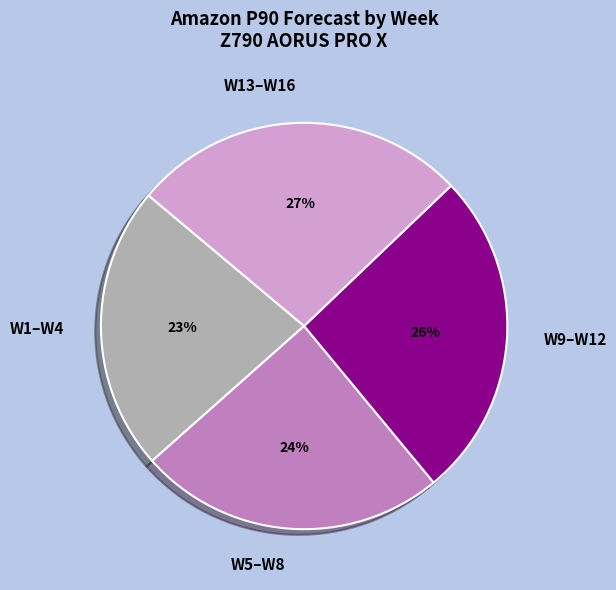

Is it true that W13–W16 is 14% of the pie?

False